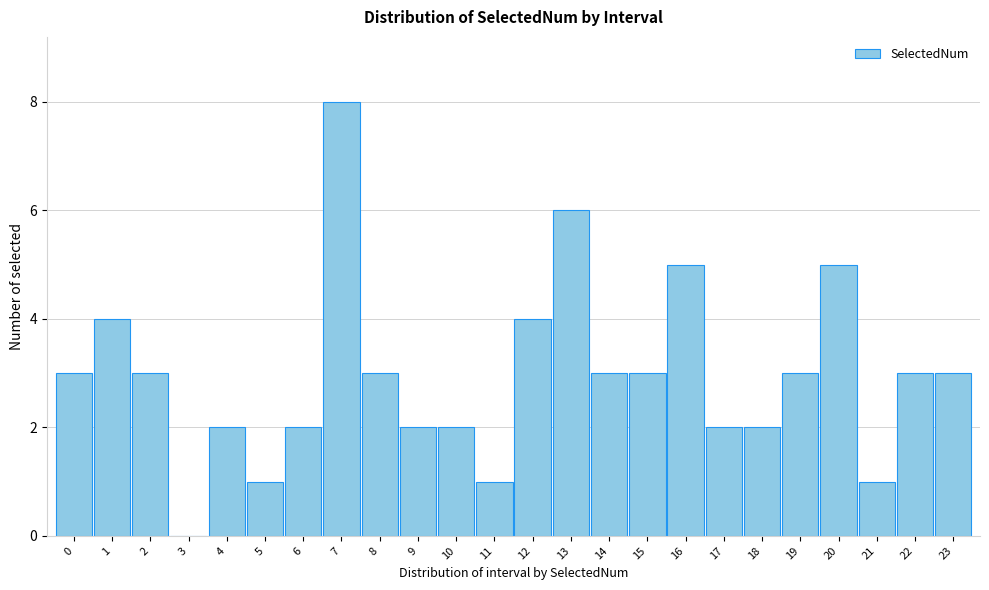

Reading left to right, what are all the values shown in this chart?

0=3	1=4	2=3	3=0	4=2	5=1	6=2	7=8	8=3	9=2	10=2	11=1	12=4	13=6	14=3	15=3	16=5	17=2	18=2	19=3	20=5	21=1	22=3	23=3